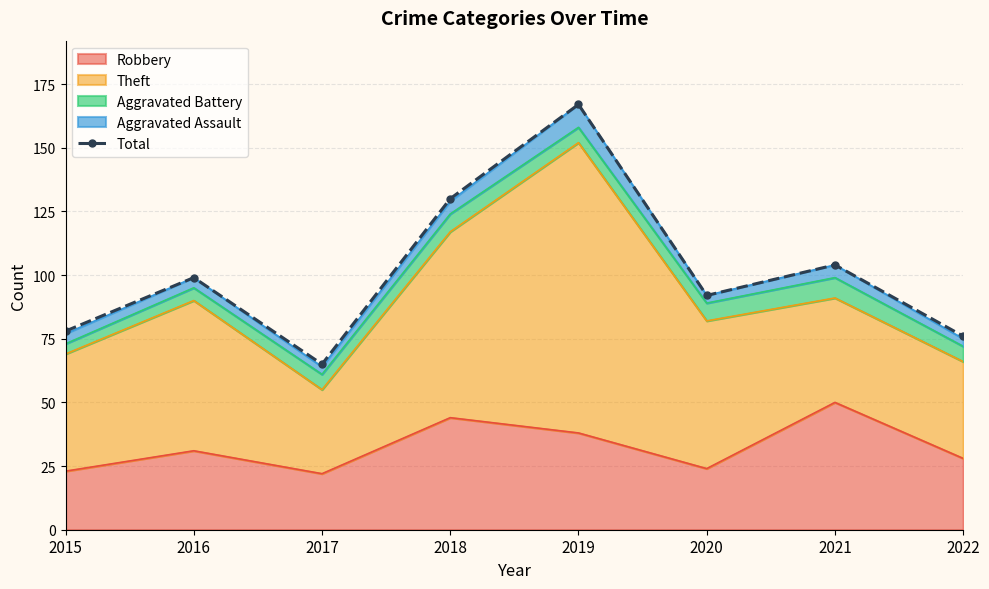

How many interior local peaks (higher than both neighbors) does the data have?

3